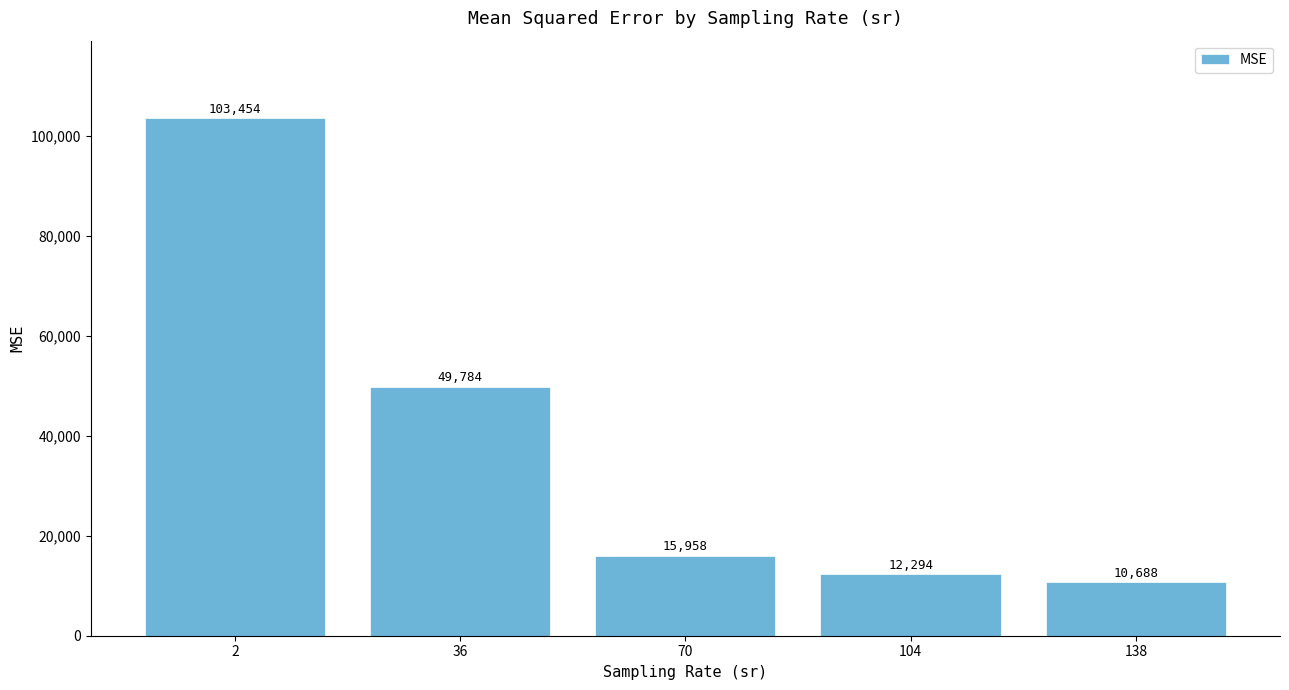

What is the sum of the values at 2 and 70?

119412.5